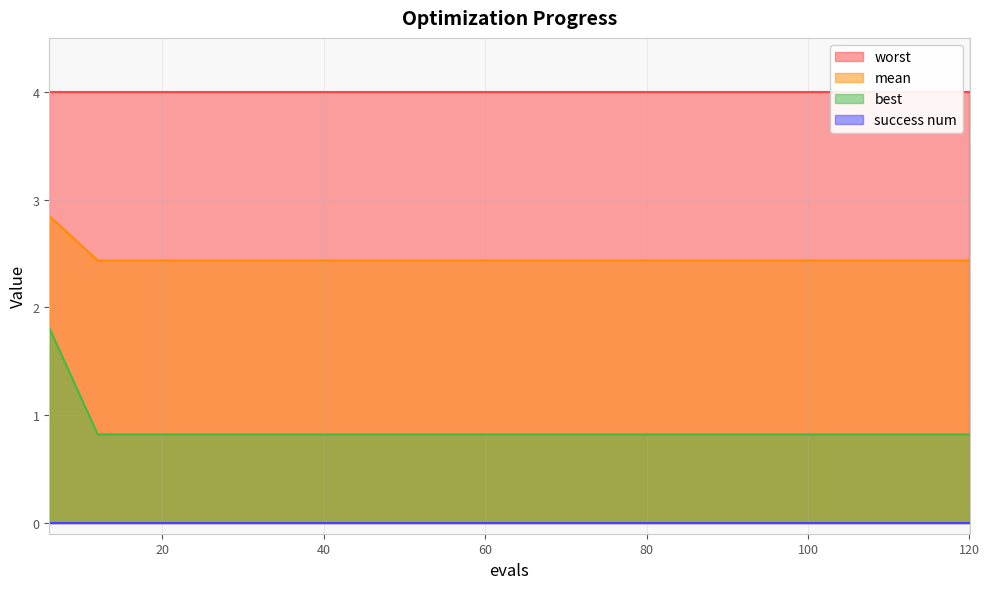

What is the value of the best point at the 13th from the left?

0.8